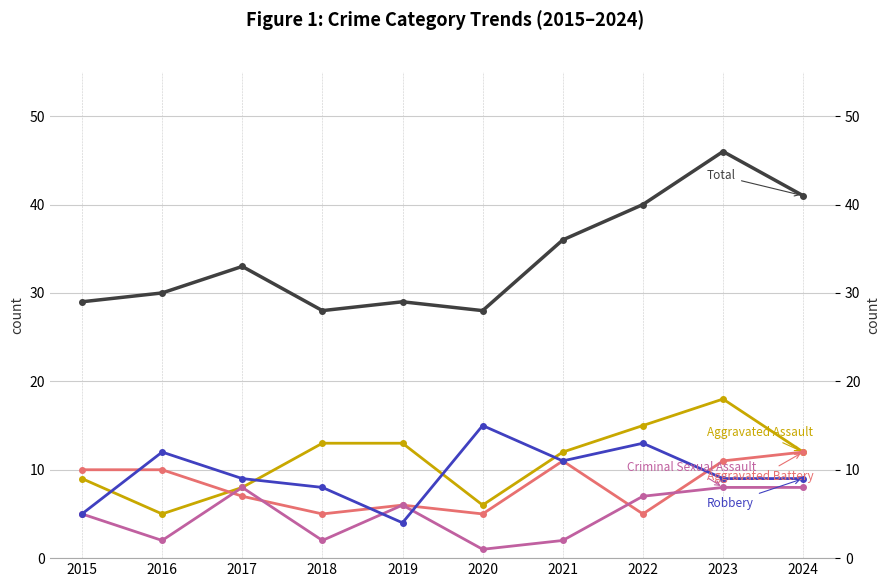

What is the value of the Aggravated Assault point at the 7th from the left?

12